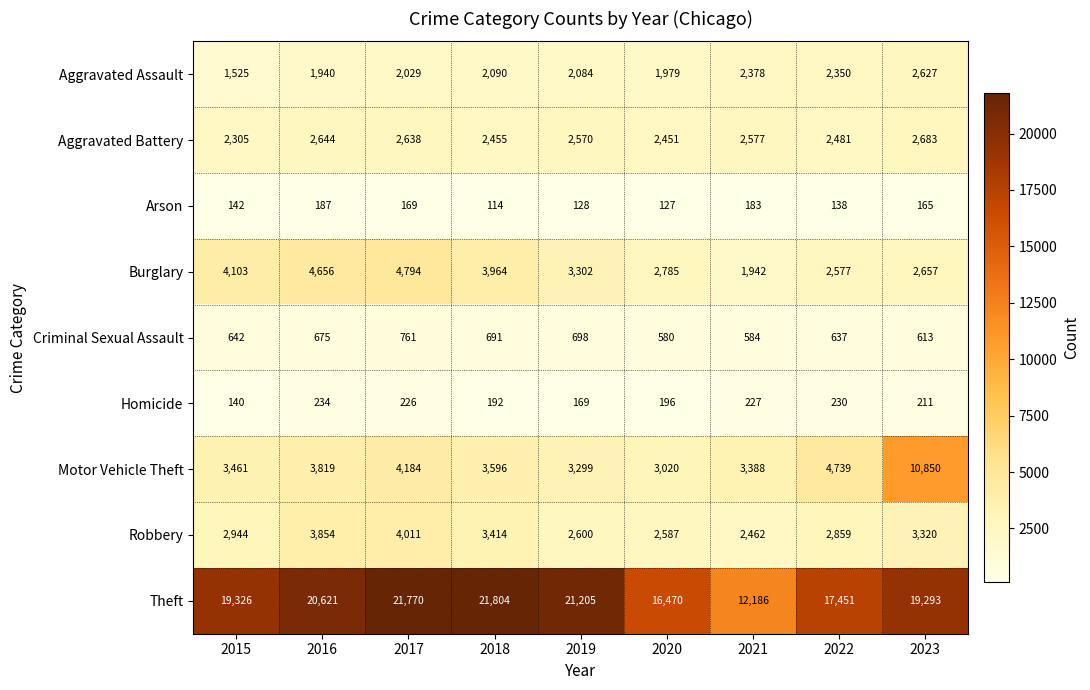

The Theft series shows 19326 at 2015. True or false?

True